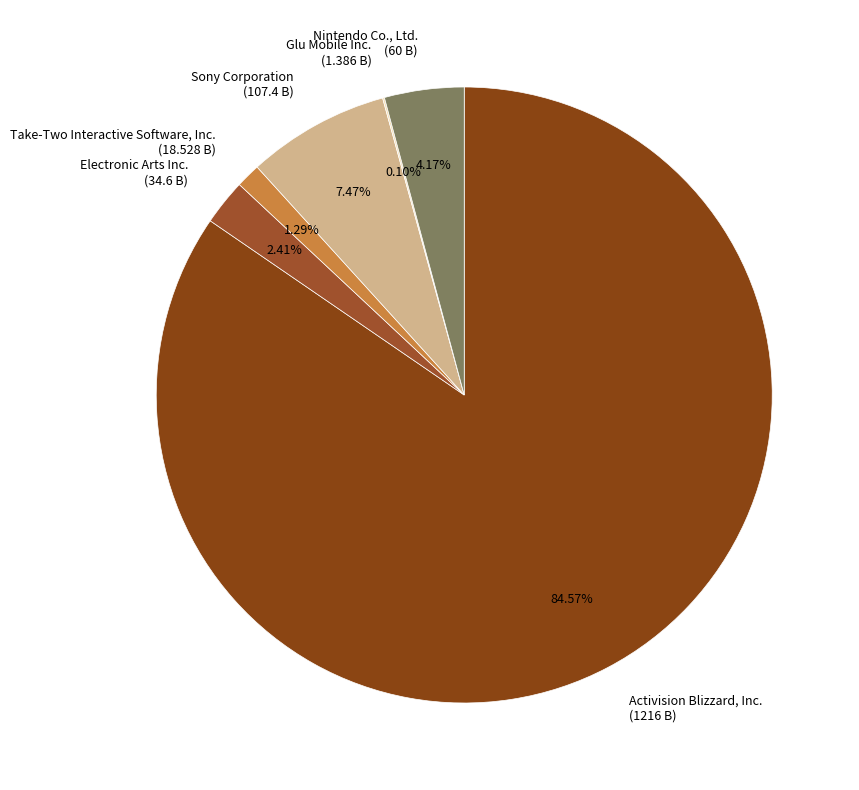

Which has a higher value, Activision Blizzard, Inc. or Take-Two Interactive Software, Inc.?

Activision Blizzard, Inc.